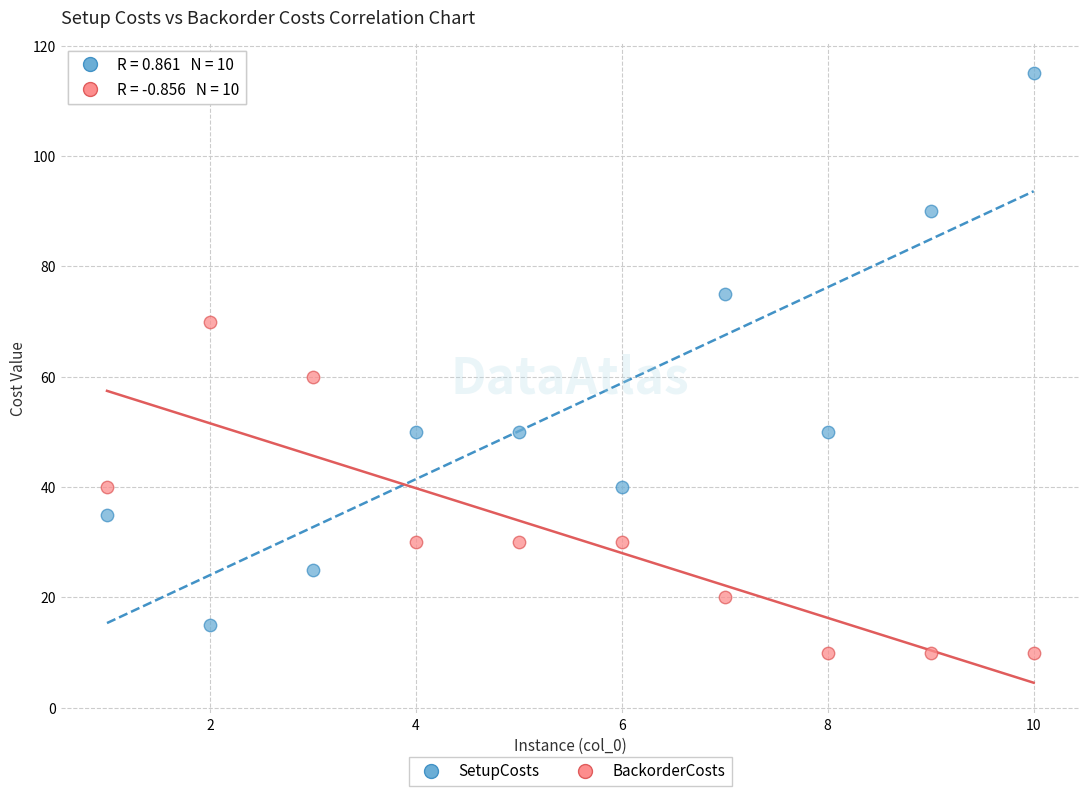

Across all data points, what is the range of X values (max minus min)?

9